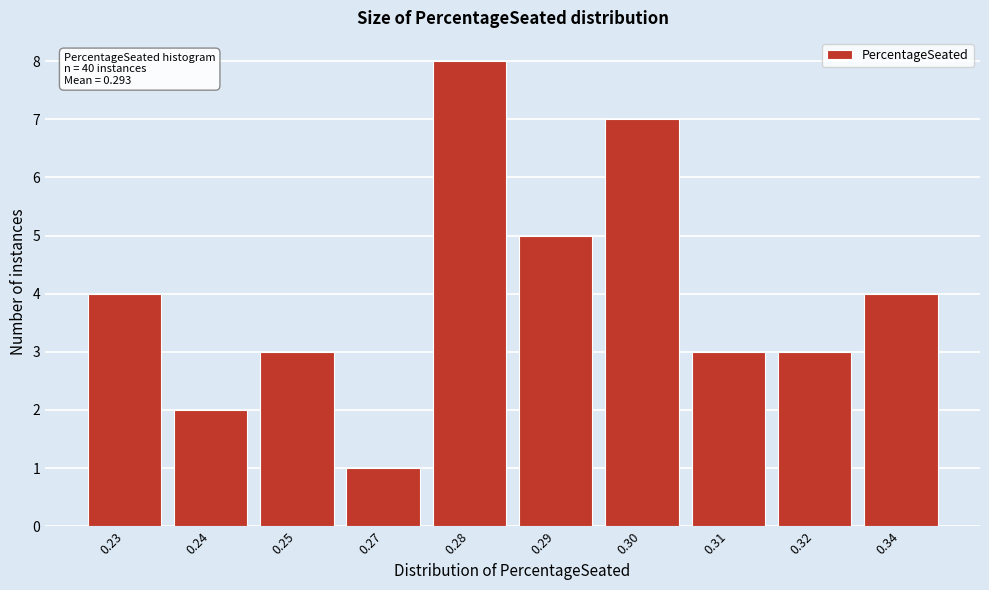

Reading right to left, list all the values displayed in this chart.

0.34=4	0.32=3	0.31=3	0.30=7	0.29=5	0.28=8	0.27=1	0.25=3	0.24=2	0.23=4